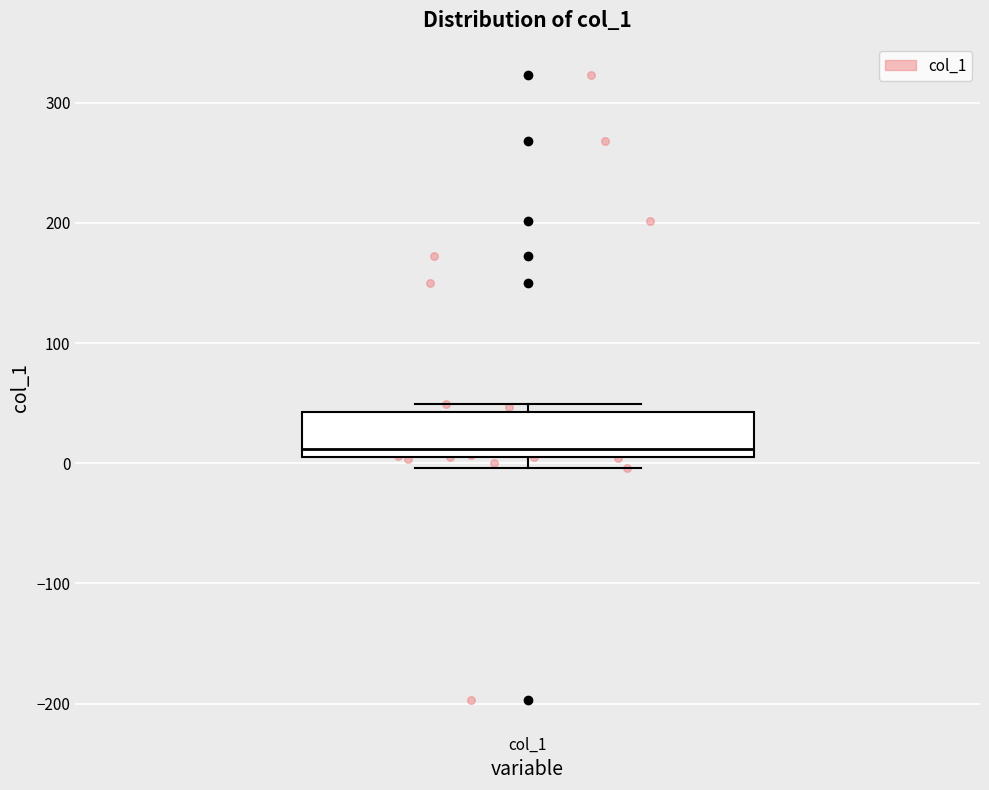

Read this box plot against the y-axis: the position of the median line, the range covered by the box, and the ends of both whiskers. The values are not printed on the chart, so give them approximately, as read against the axis.

median 10 (just above the box's lower edge), box 10 to 40, whiskers 0 to 50